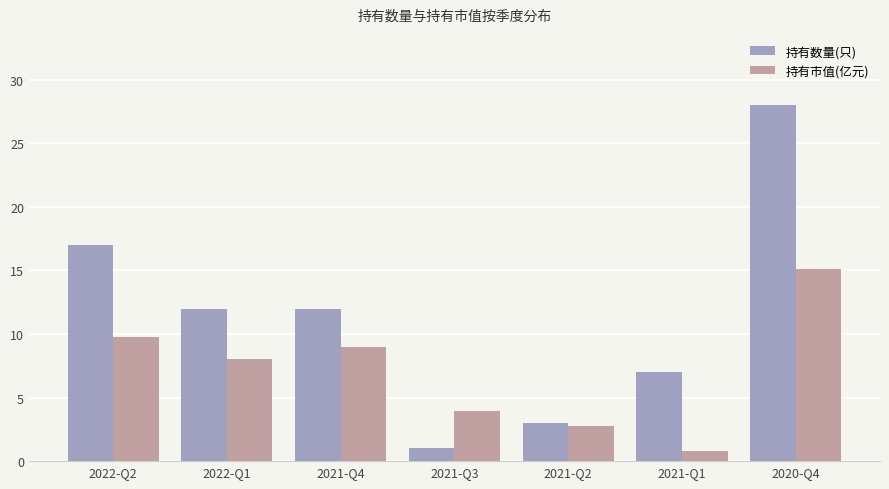

Reading right to left, what are all the values shown in this chart?

持有数量(只): 2020-Q4=28.0	2021-Q1=7.0	2021-Q2=3.0	2021-Q3=1.0	2021-Q4=12.0	2022-Q1=12.0	2022-Q2=17.0
持有市值(亿元): 2020-Q4=15.1	2021-Q1=0.8	2021-Q2=2.8	2021-Q3=4.0	2021-Q4=9.0	2022-Q1=8.0	2022-Q2=9.8